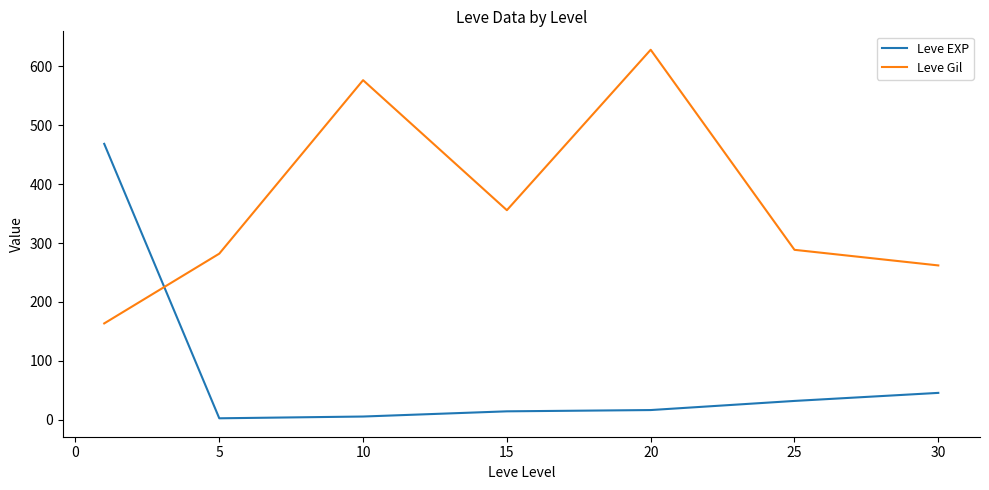

What is the difference between the second highest and second lowest values in the Leve EXP series?

40.2